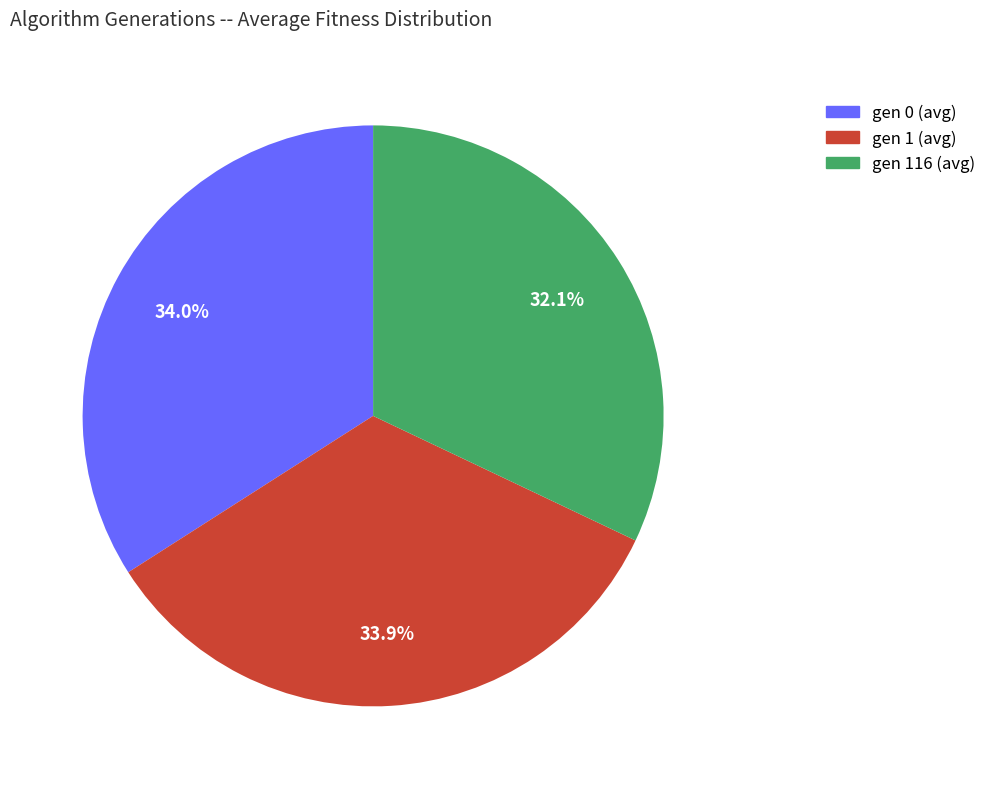

Which category has the smallest portion of the pie?

gen 116 (avg)